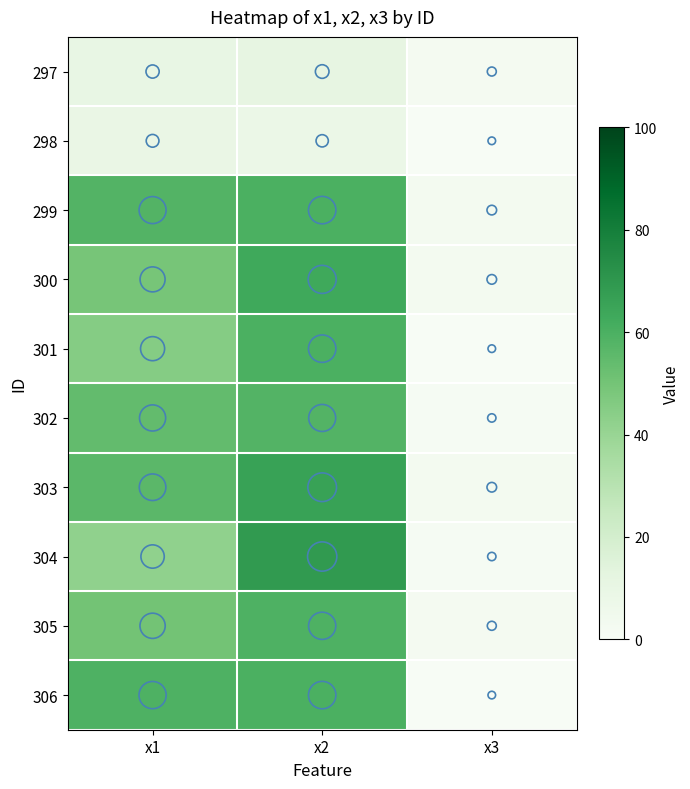

What is the total value across all series at x3?

15